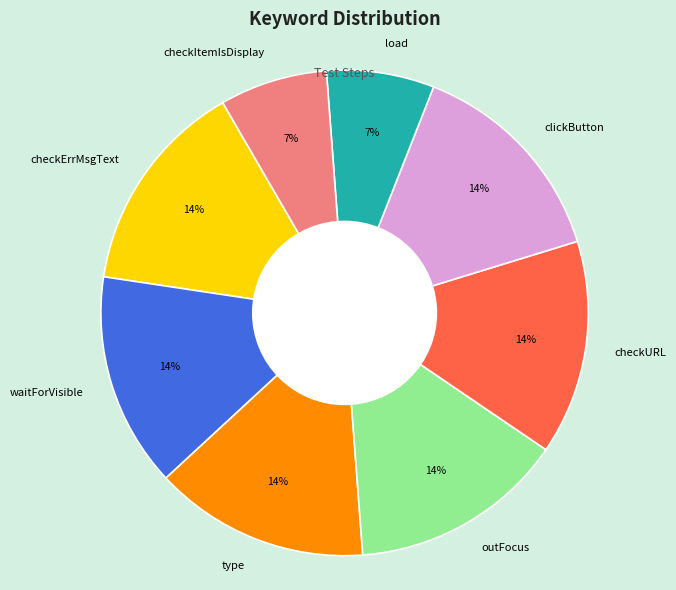

Is it true that outFocus is 24% of the pie?

False